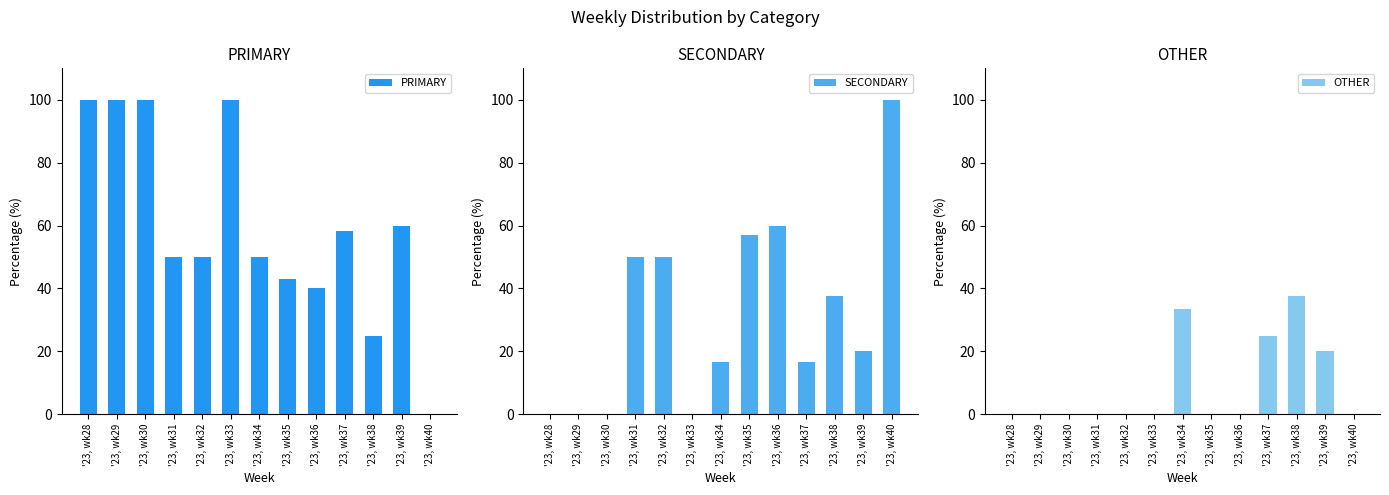

Reading left to right, transcribe all the data shown in this chart.

PRIMARY: 100.0	100.0	100.0	50.0	50.0	100.0	50.0	42.9	40.0	58.3	25.0	60.0	0.0
SECONDARY: 0.0	0.0	0.0	50.0	50.0	0.0	16.7	57.1	60.0	16.7	37.5	20.0	100.0
OTHER: 0.0	0.0	0.0	0.0	0.0	0.0	33.3	0.0	0.0	25.0	37.5	20.0	0.0